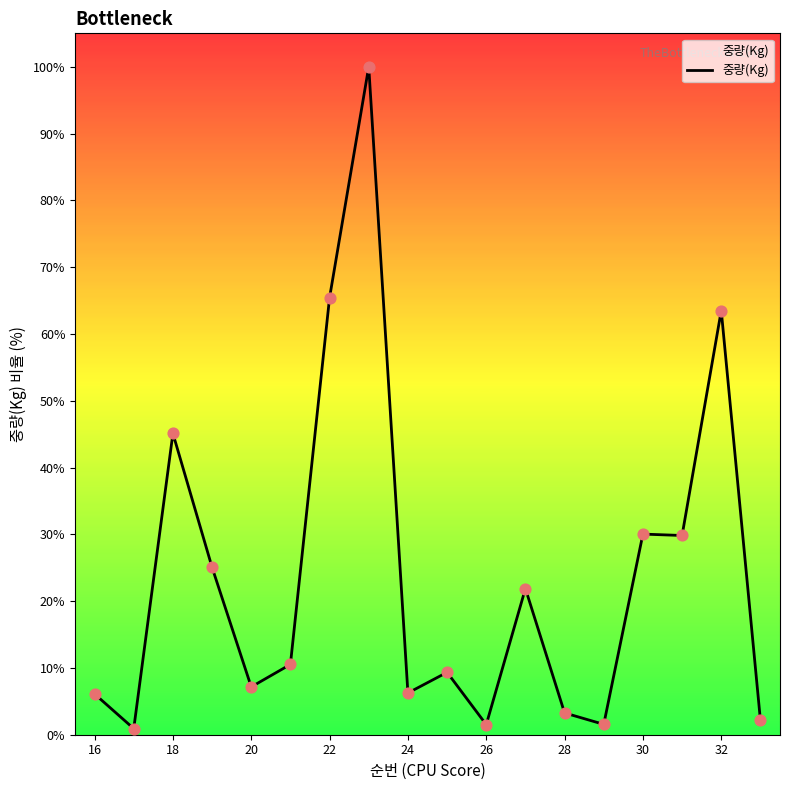

What is the greatest value displayed?

100.0